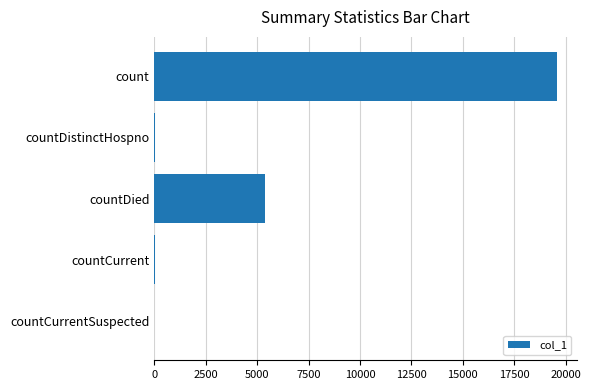

Between count and countDistinctHospno, which is larger?

count